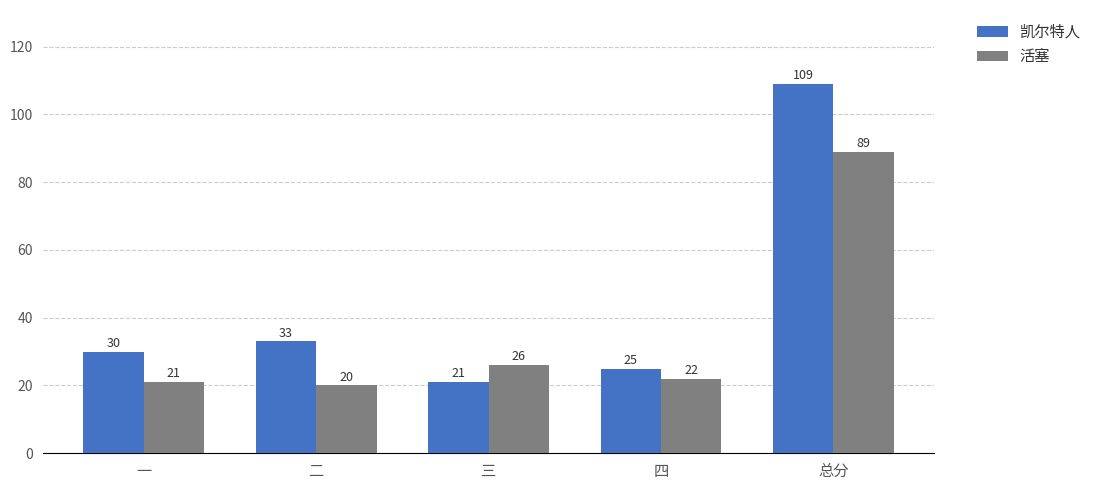

How many series are shown in this chart?

2